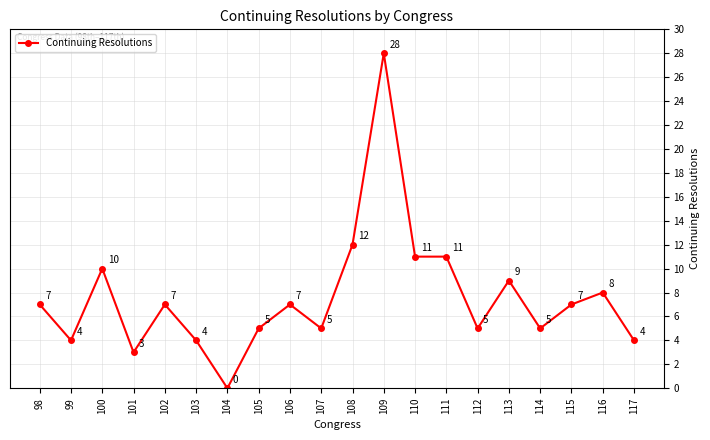

Count the number of data series in this chart.

1